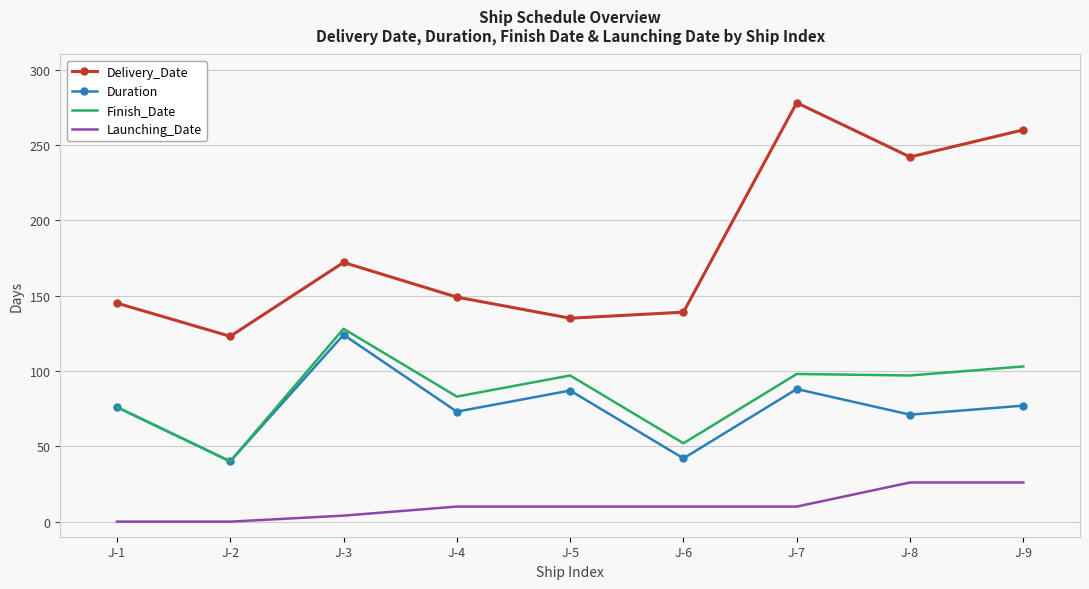

Which series changed the most between J-2 and J-8?

Delivery_Date